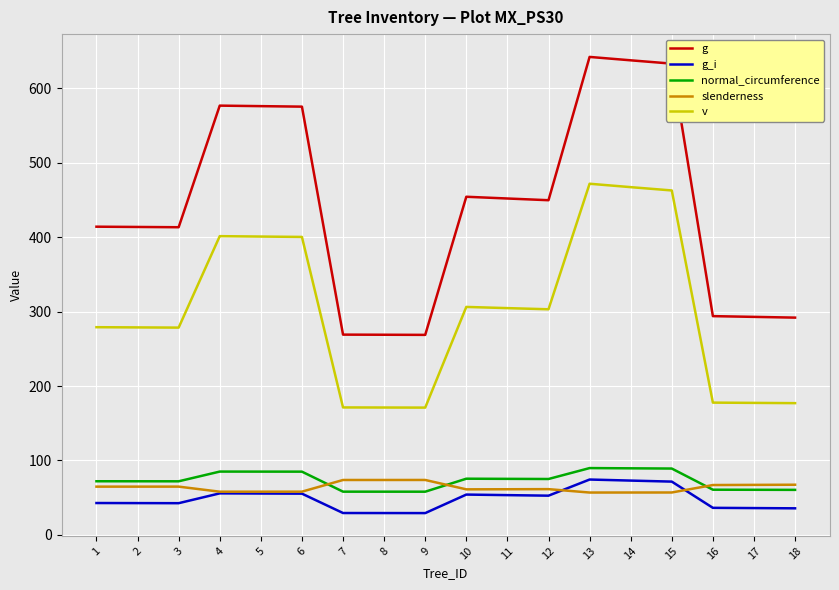

Is it true that slenderness equals 28.9 at 14?

False